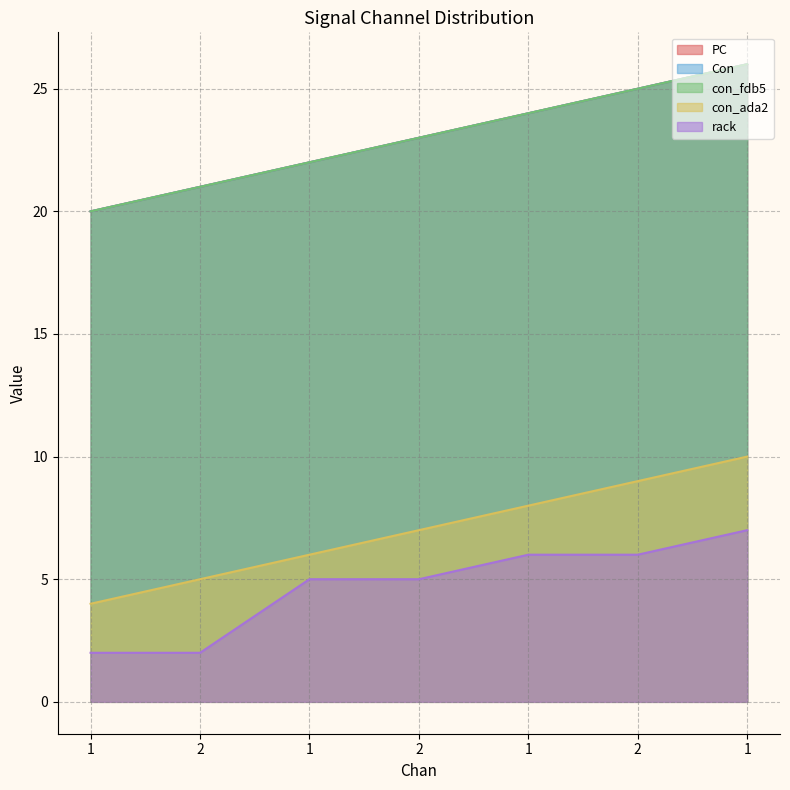

Rank the series at 1 from highest to lowest value.

PC, Con, con_fdb5, con_ada2, rack